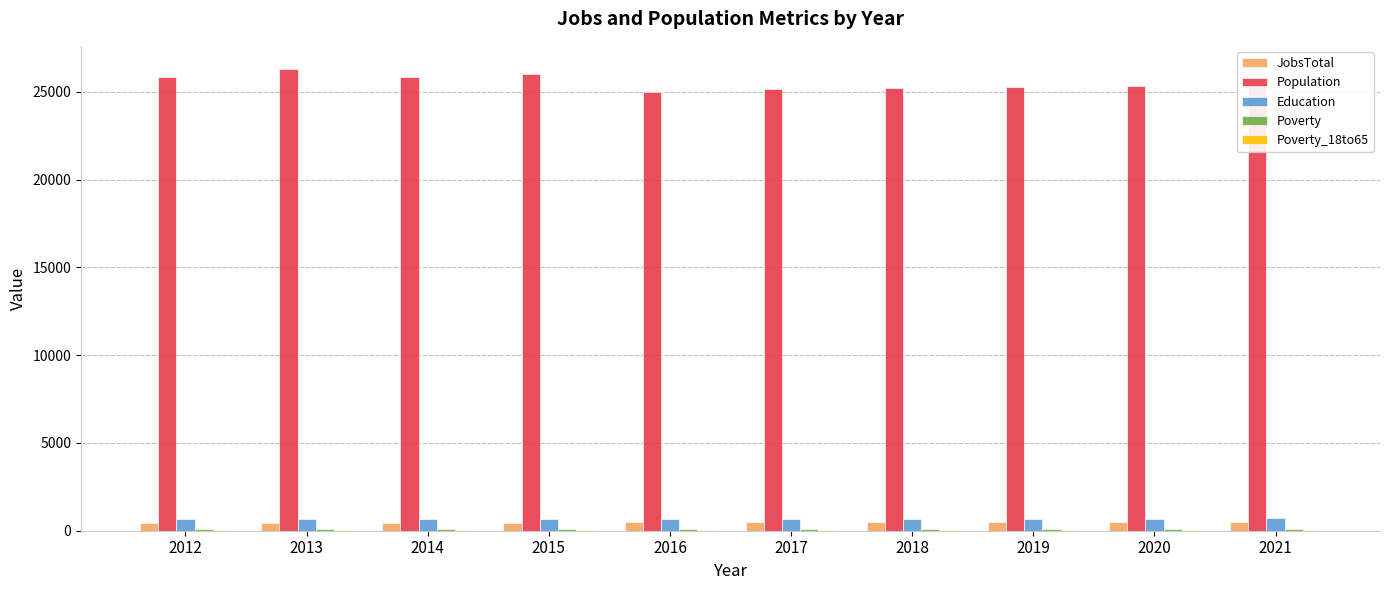

Which series changed the most between 2013 and 2021?

Population